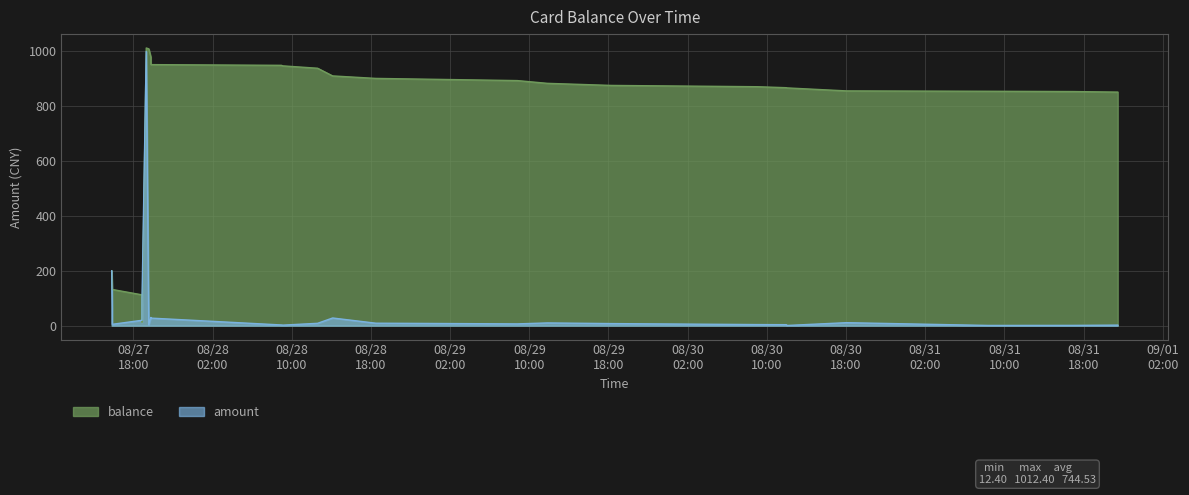

What value does the balance series have at 2014/08/27 15:52:03?

137.0